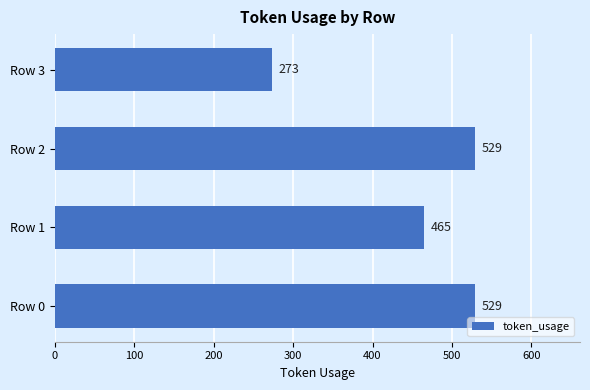

What is the change in value from Row 2 to Row 3?

-256